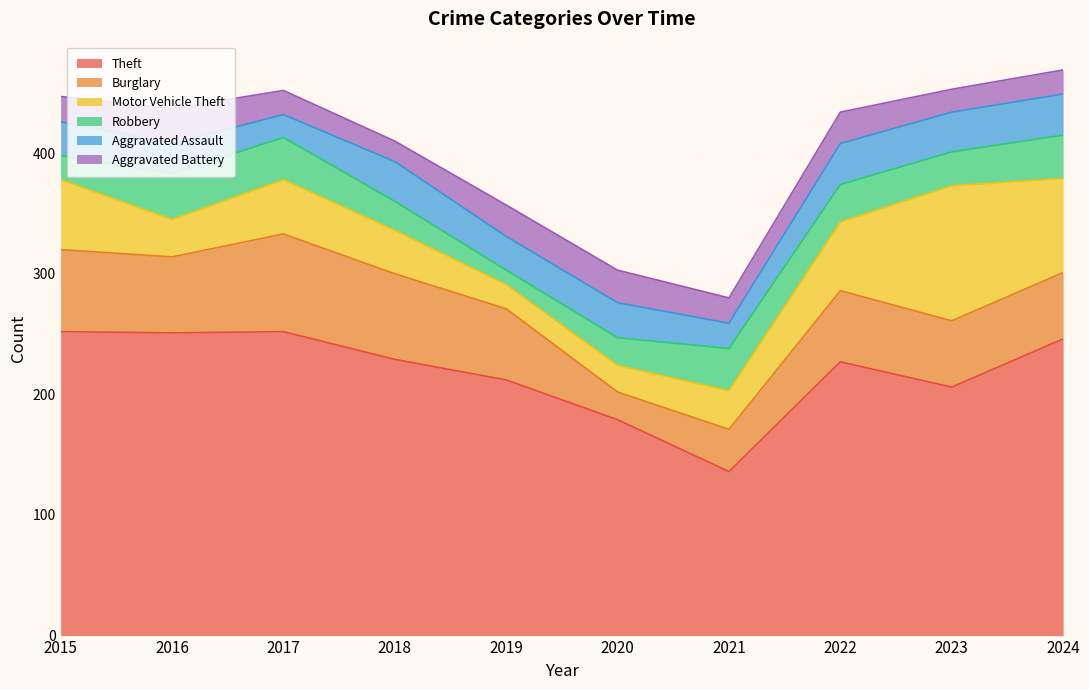

Reading left to right, extract all data points from this chart.

Theft: 252	251	252	229	212	179	136	227	206	246
Burglary: 68	63	81	71	59	23	35	59	55	55
Motor Vehicle Theft: 58	31	45	36	20	22	32	57	112	78
Robbery: 20	38	35	24	12	23	35	31	28	36
Aggravated Assault: 28	25	19	33	28	29	21	34	33	34
Aggravated Battery: 21	29	20	17	26	27	21	26	19	20